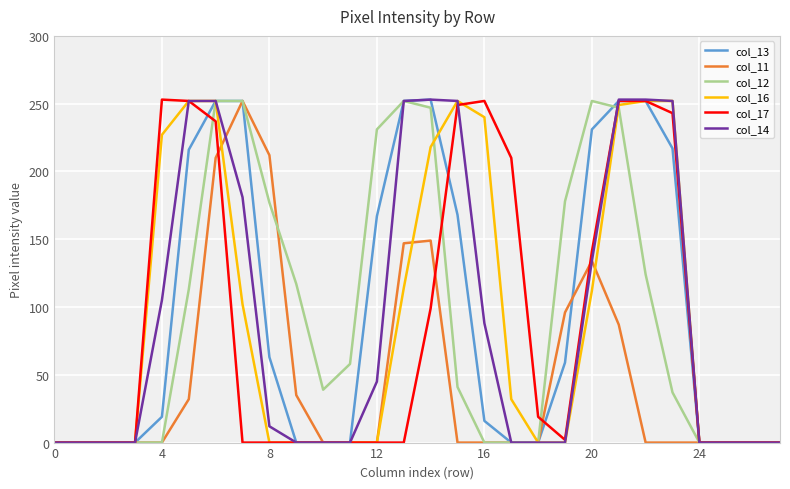

How many lines are shown in the chart?

6